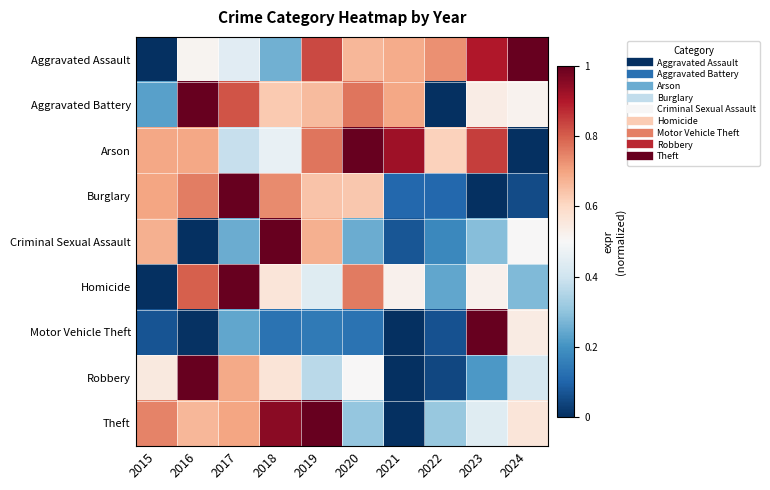

At how many categories does at least one series exceed 0?

10